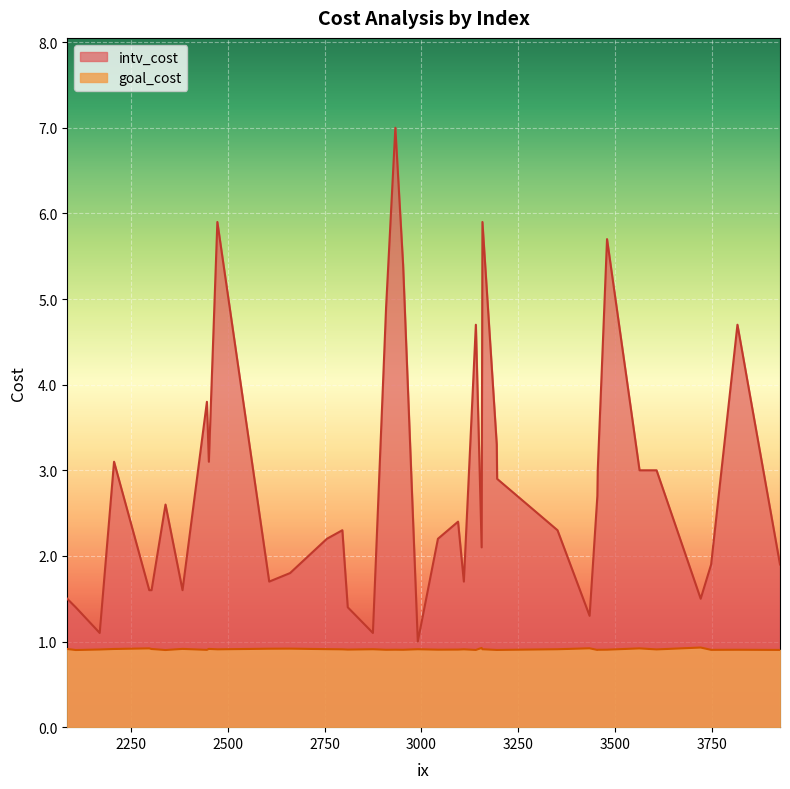

What are all the series names shown in the legend?

intv_cost, goal_cost